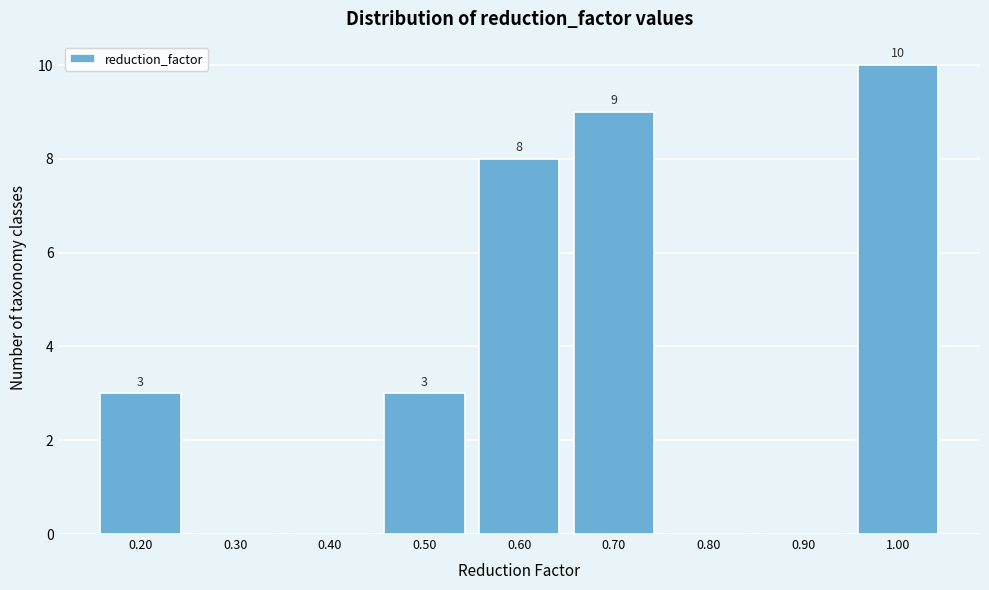

Reading left to right, what are all the values shown in this chart?

0.20=3	0.30=0	0.40=0	0.50=3	0.60=8	0.70=9	0.80=0	0.90=0	1.00=10